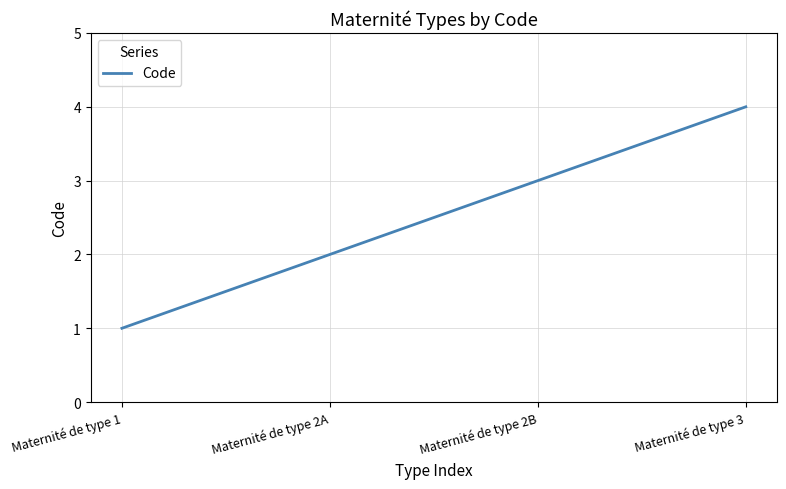

What is the maximum value shown in the chart?

4